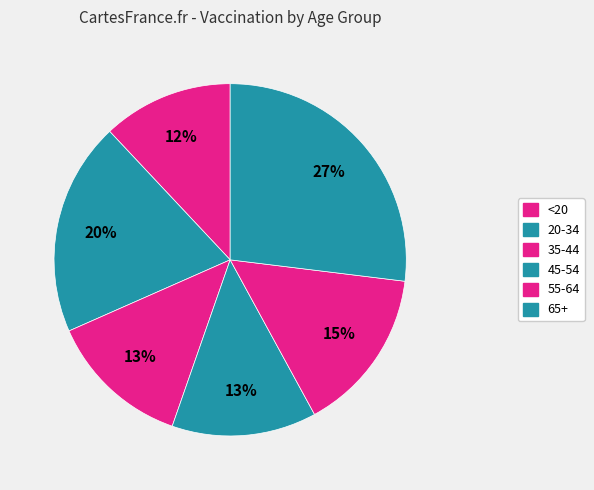

How many slices are in this pie chart?

6